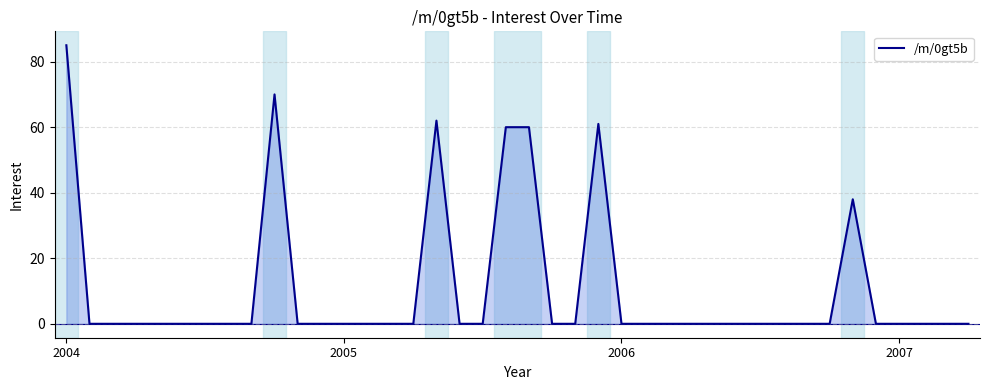

What is the greatest value displayed?

85